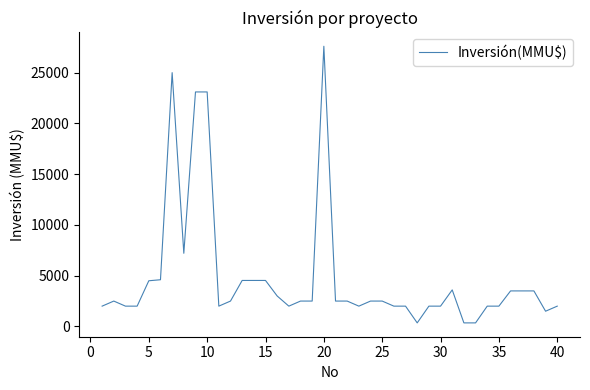

What is the difference between the maximum and minimum values?

27250